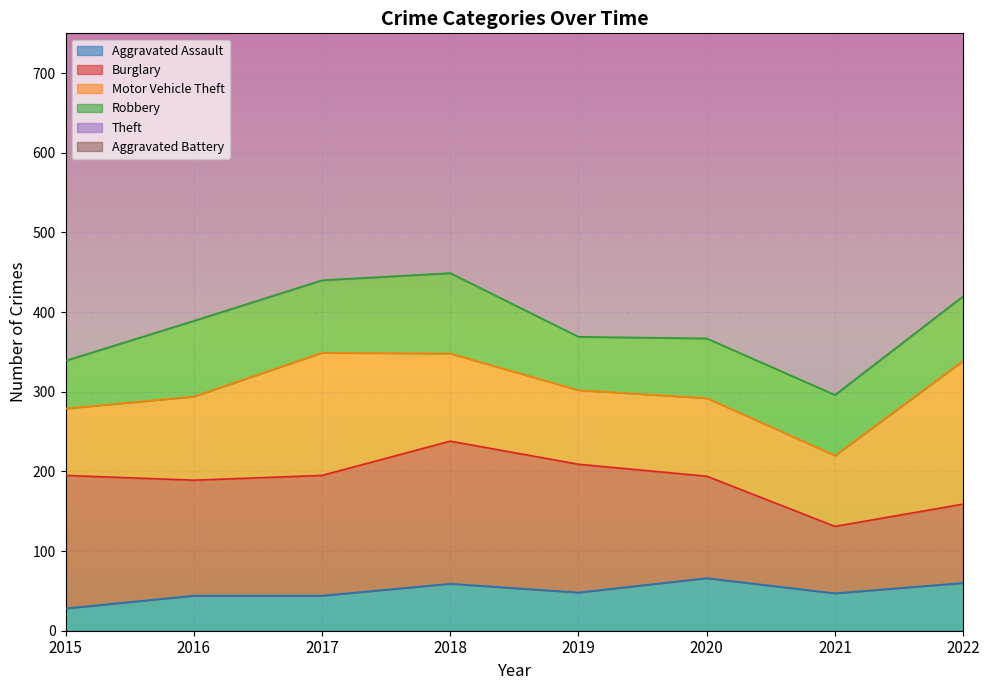

What is the difference between the highest and lowest values at 2019?

634